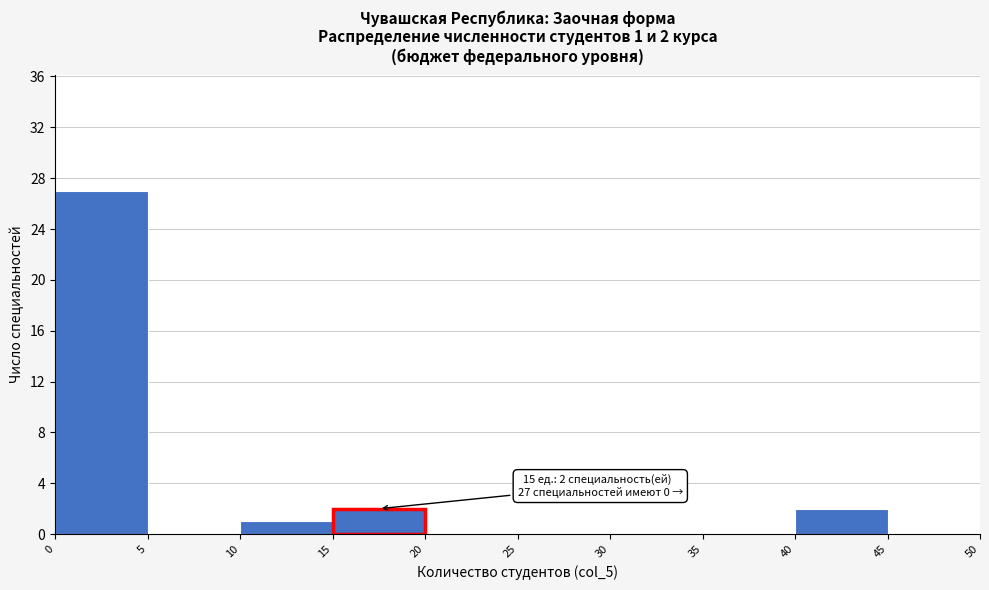

Over which range of the x-axis is the bar tallest?

0 to 5